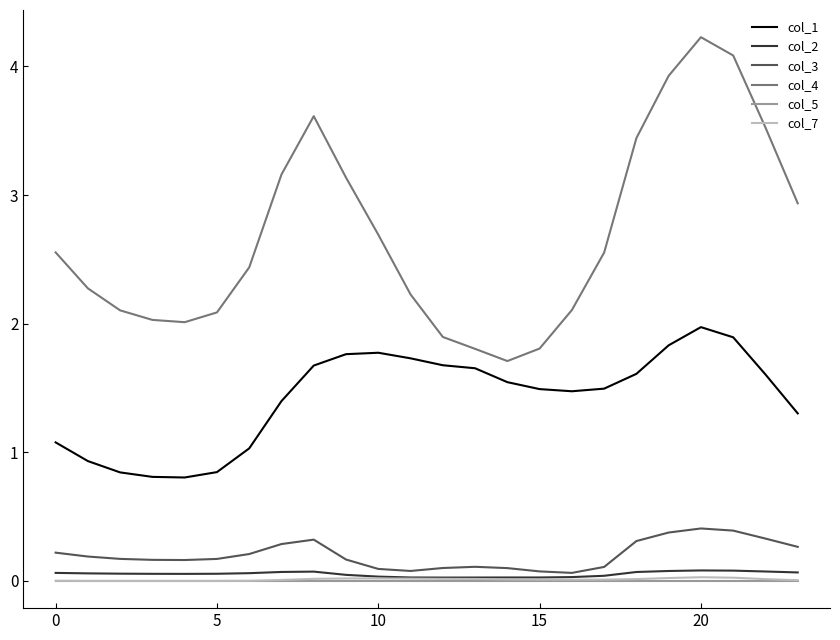

Which series has the largest total across all categories?

col_4